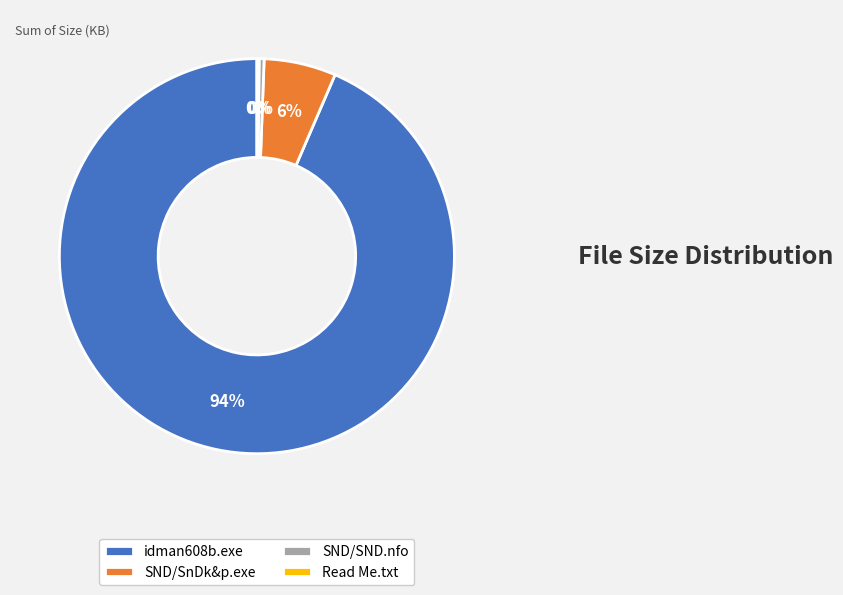

Which category accounts for the majority?

idman608b.exe